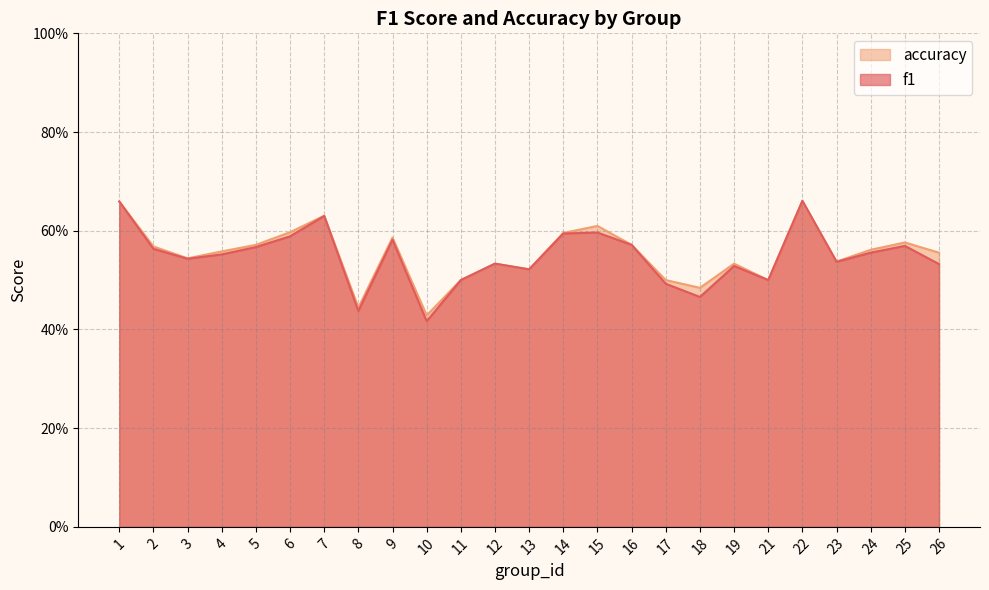

How many data points does each series have?

25